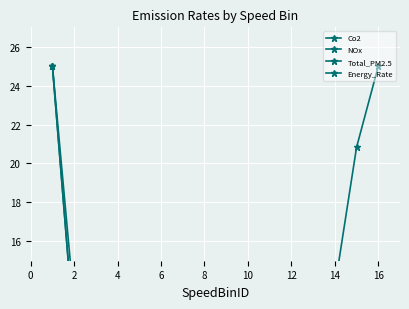

Which series has the largest total across all categories?

NOx